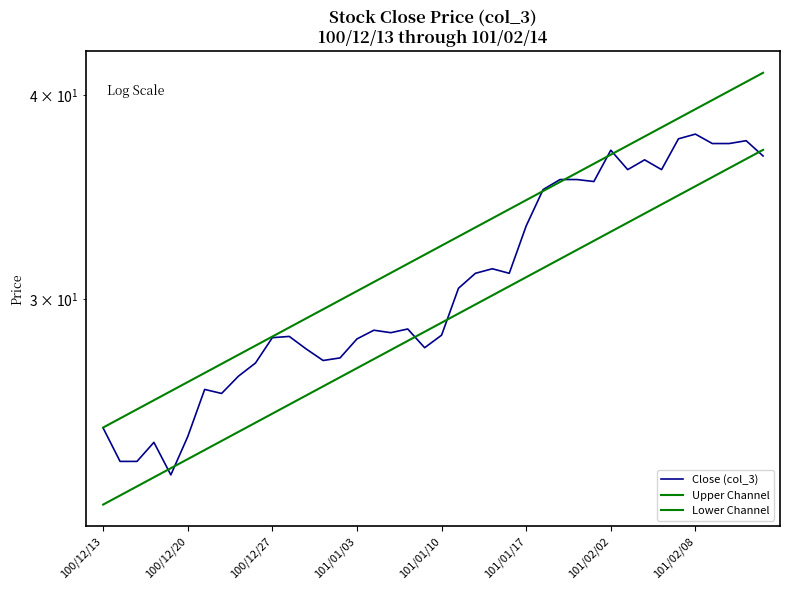

How many interior local valleys does the Close (col_3) series have?

9